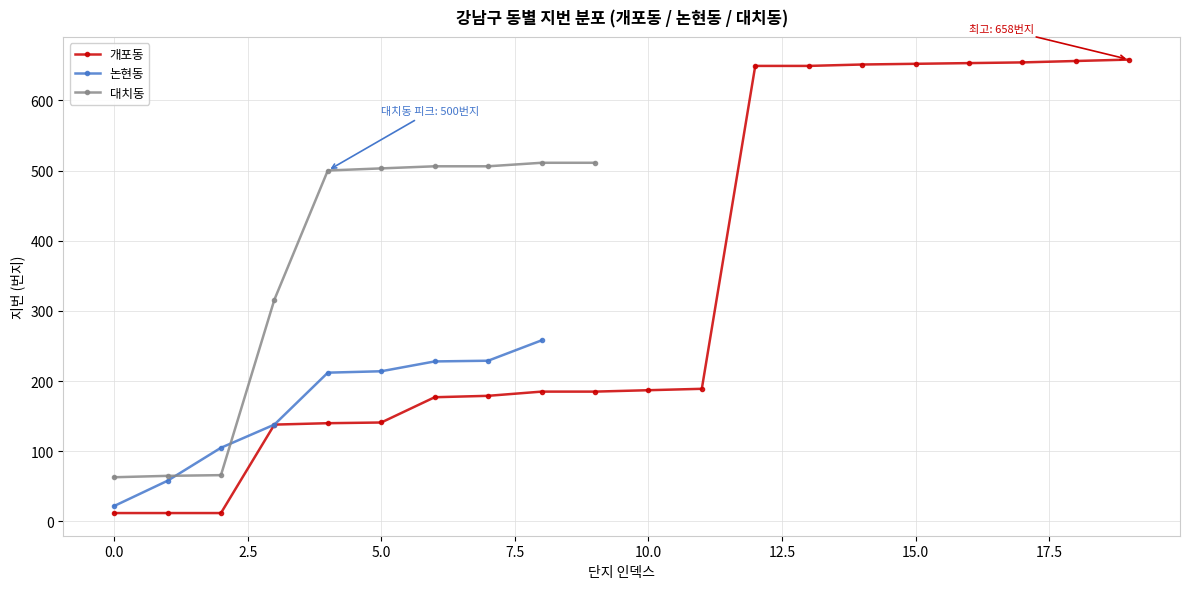

The value of 개포동 at 5.0 is 141. True or false?

True